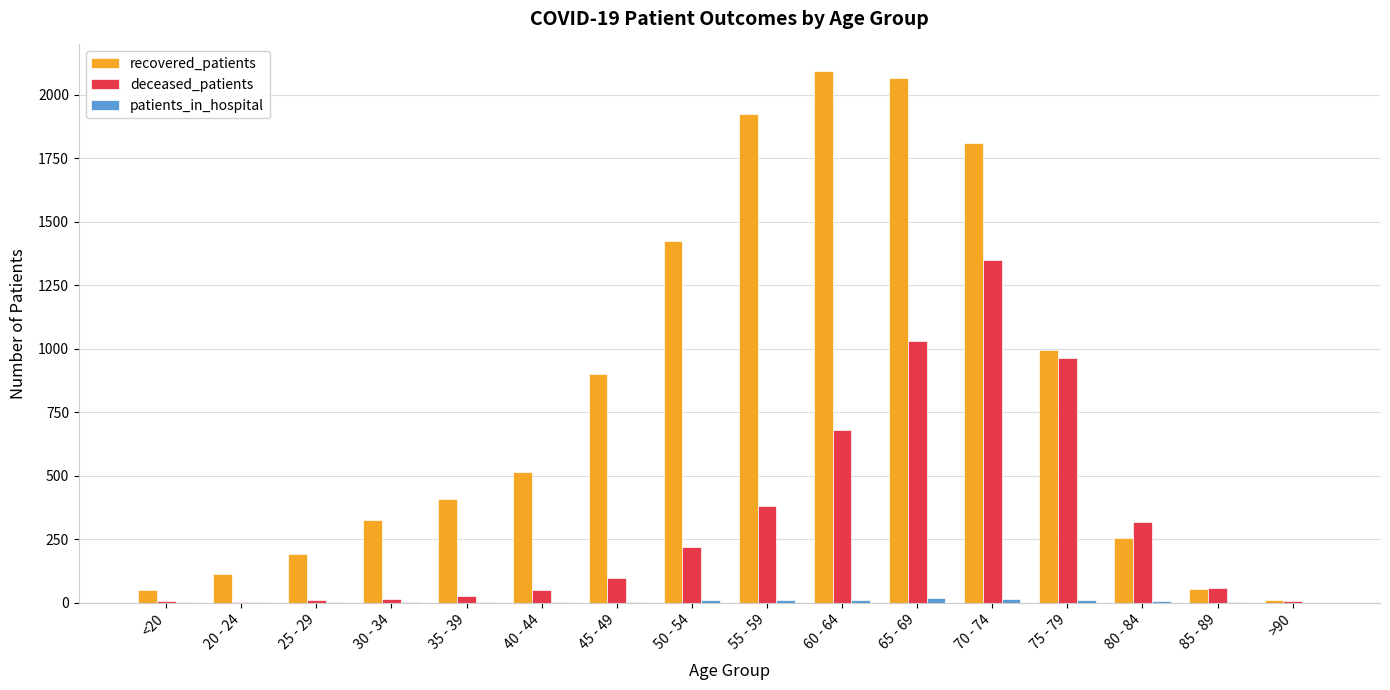

Which series has the widest spread of values?

recovered_patients